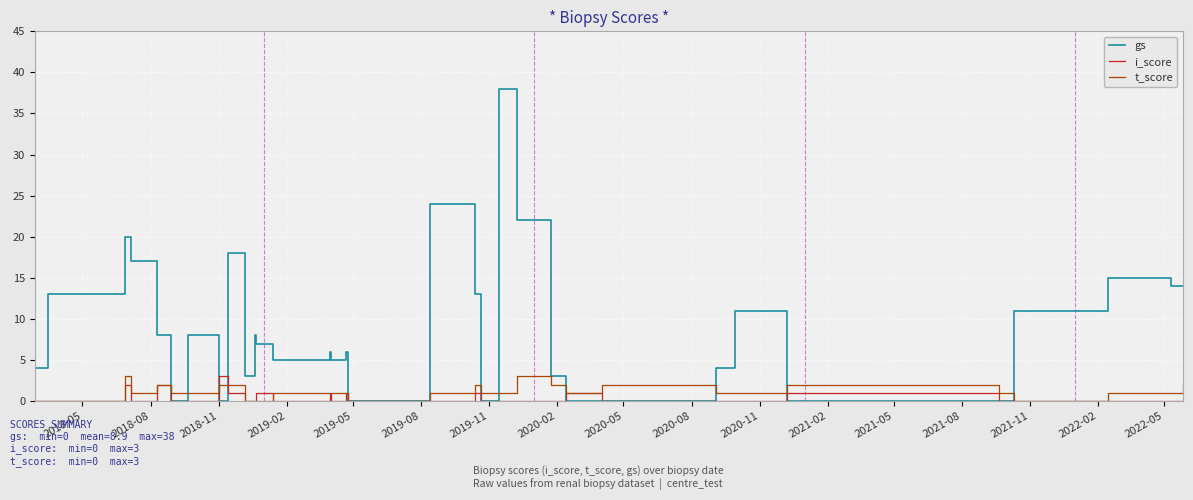

What is the greatest value displayed?

38